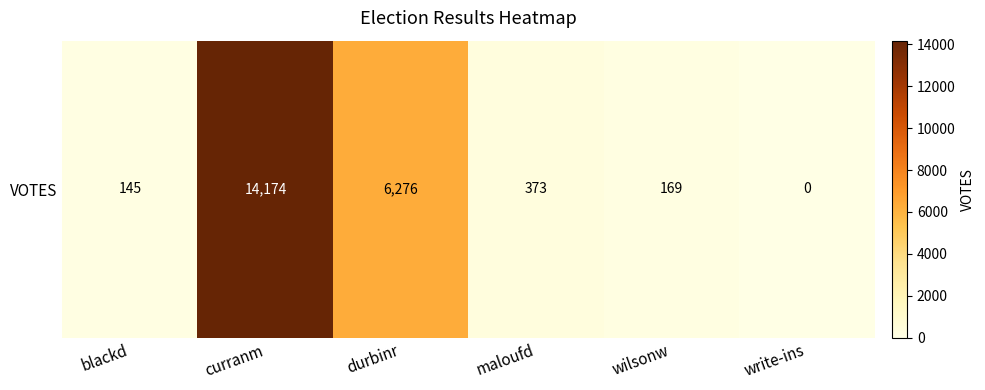

Reading left to right, what are all the values shown in this chart?

blackd=145	curranm=14174	durbinr=6276	maloufd=373	wilsonw=169	write-ins=0